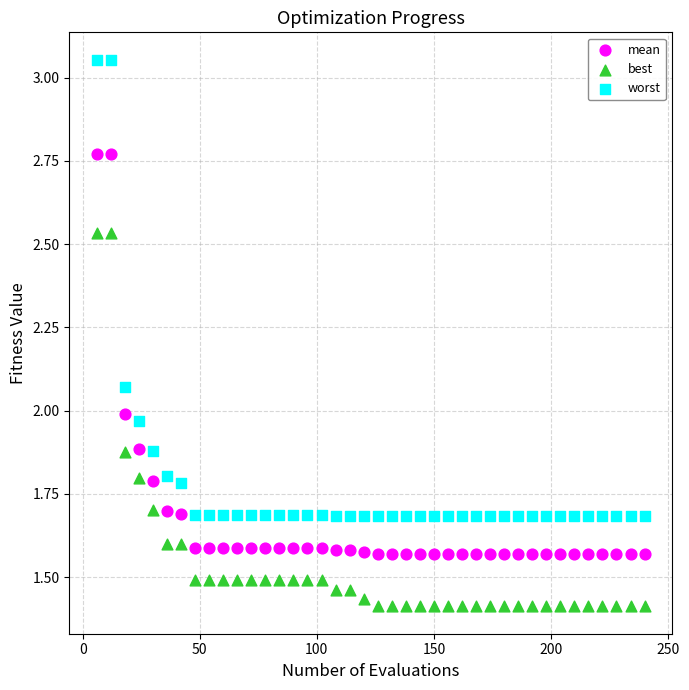

Which series contains the lowest Y value?

best